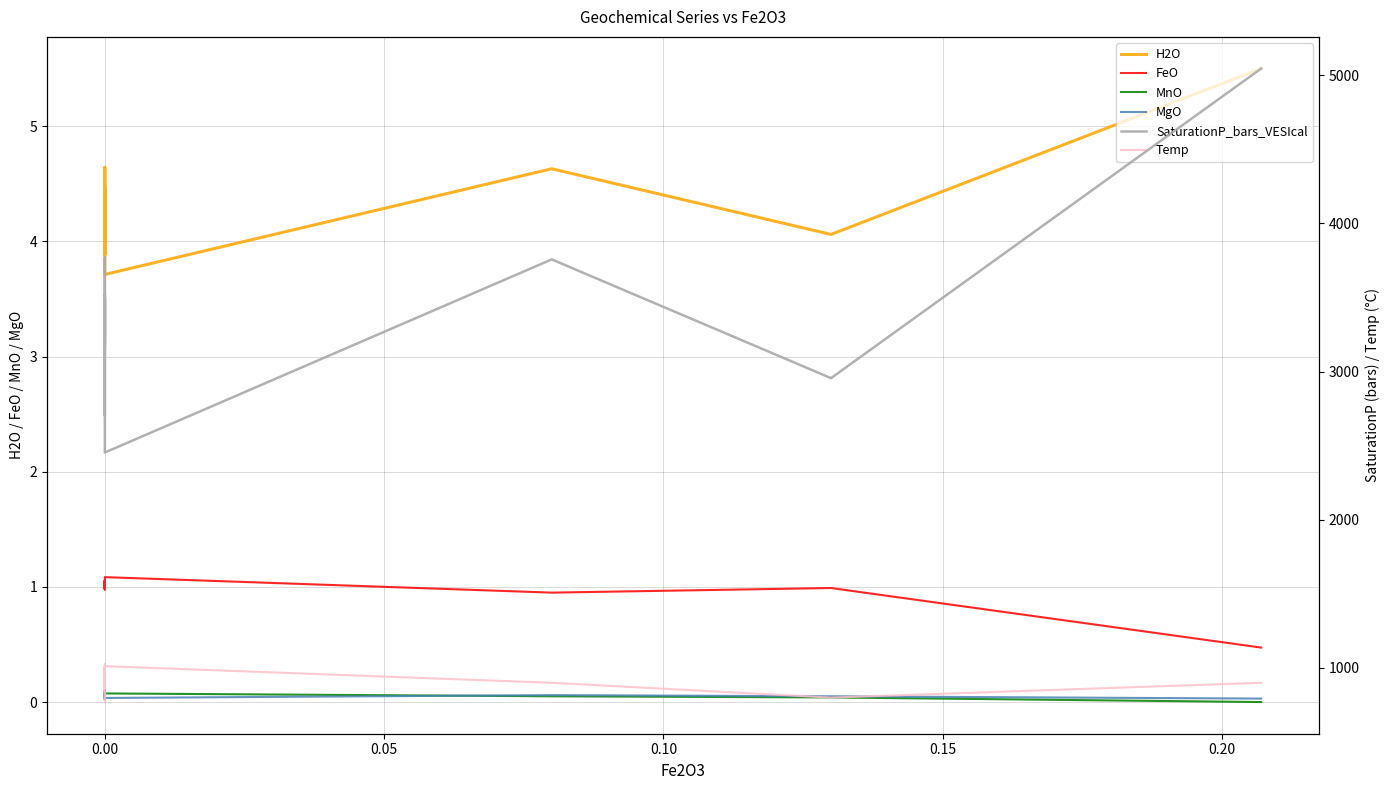

Between −0.05 and 0.15, which series saw the biggest shift?

SaturationP_bars_VESIcal